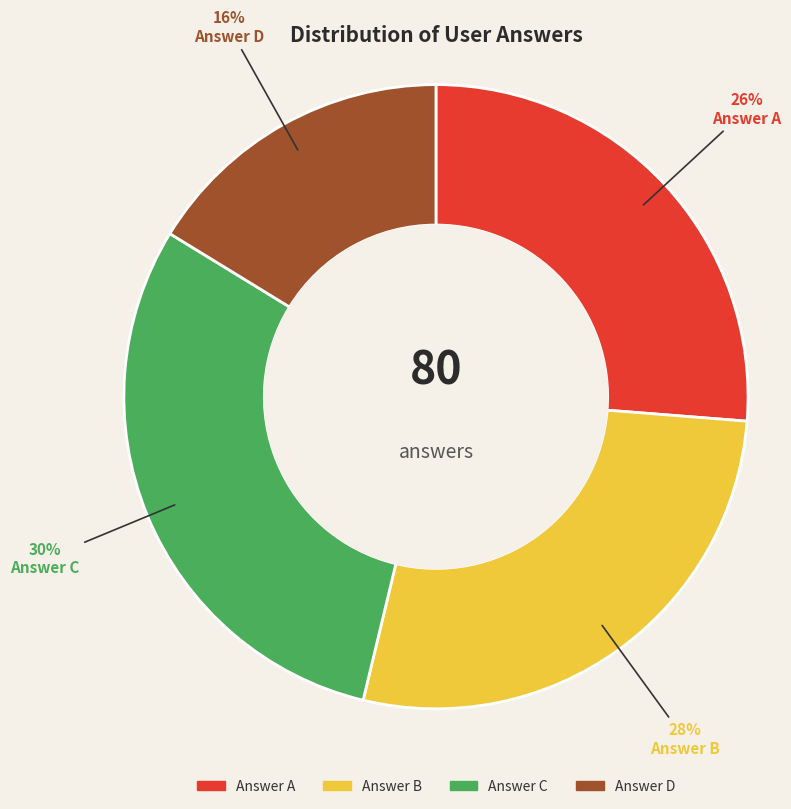

What is the largest slice in the pie chart?

Answer C